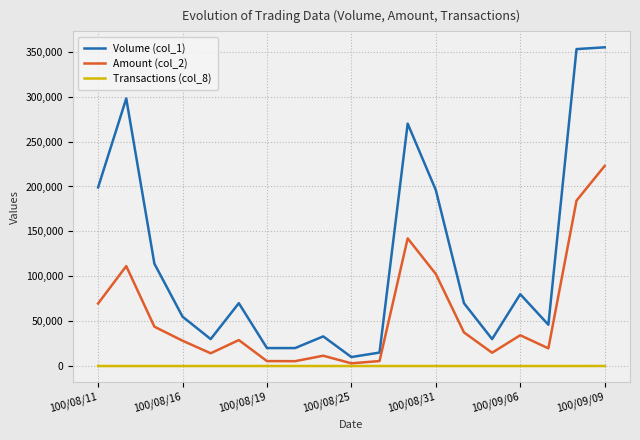

Which series has the largest total across all categories?

Volume (col_1)